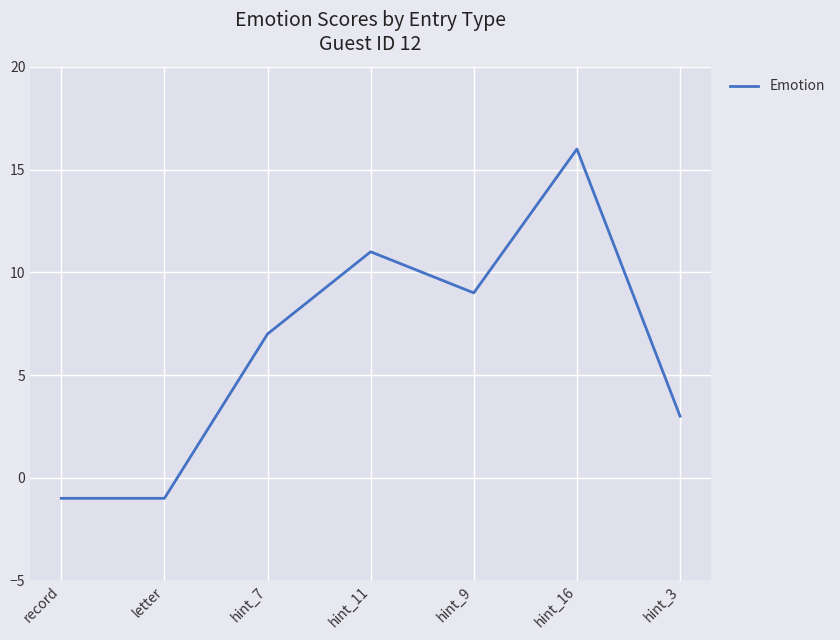

Count the number of categories in the chart.

7